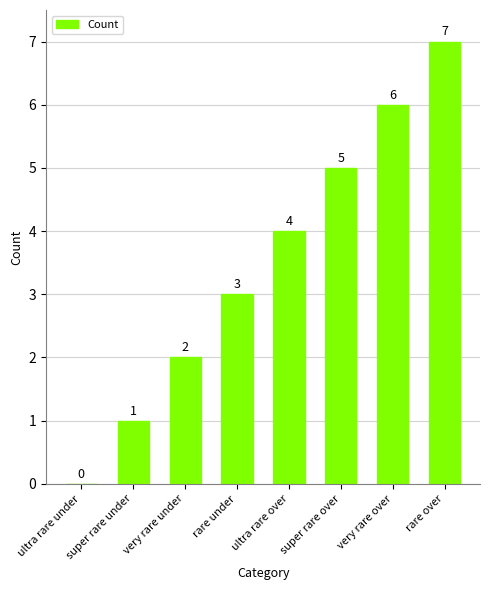

Which label corresponds to the largest value in the chart?

rare over